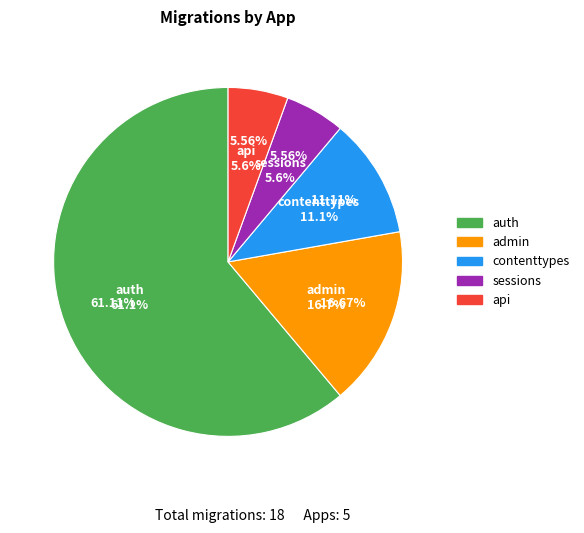

Is it true that admin is 17% of the pie?

True